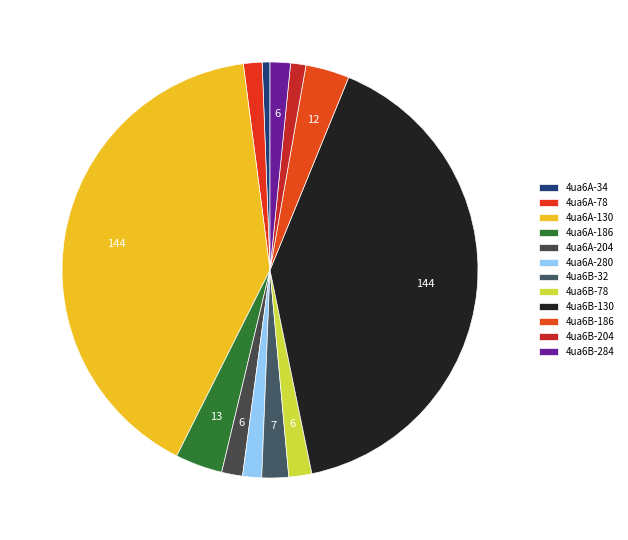

Approximately how many times larger is the value at 4ua6A-280 compared to 4ua6A-204?

0.9